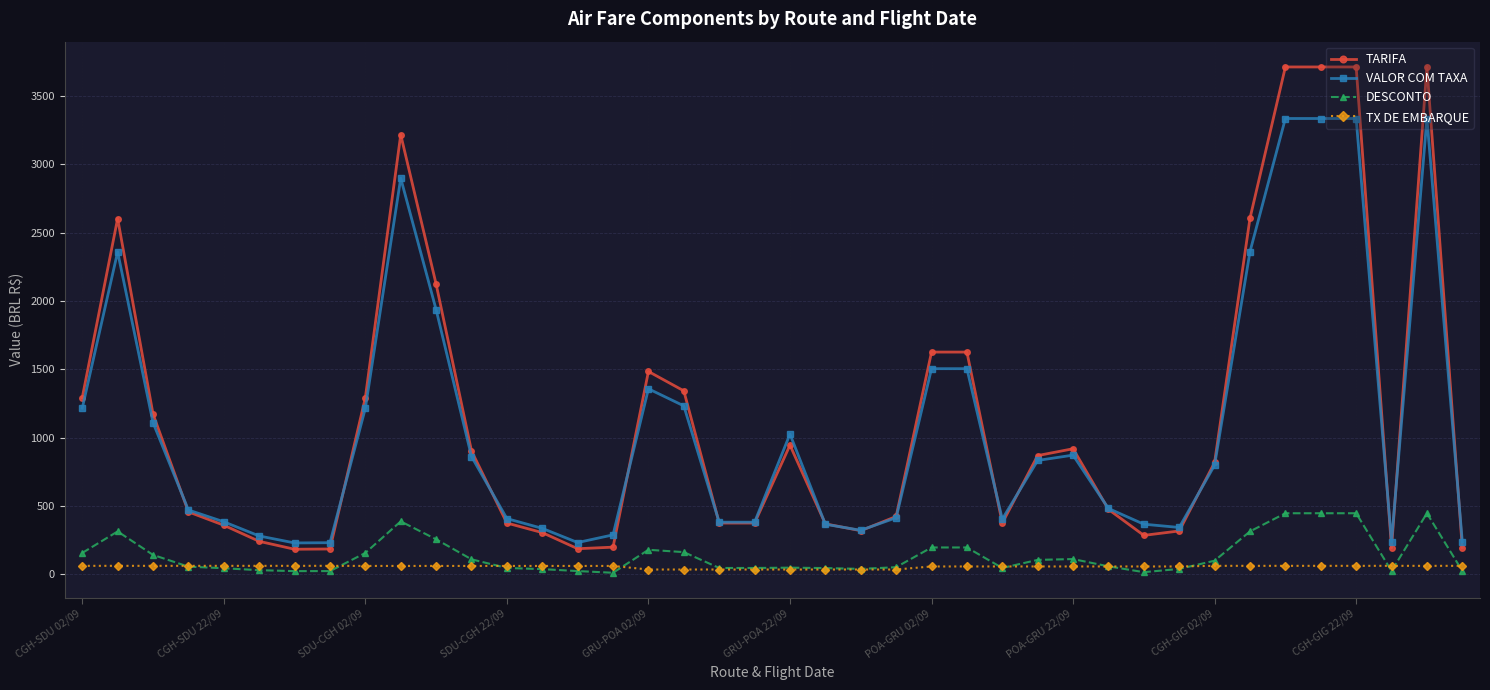

What is the maximum value shown in the chart?

3714.0